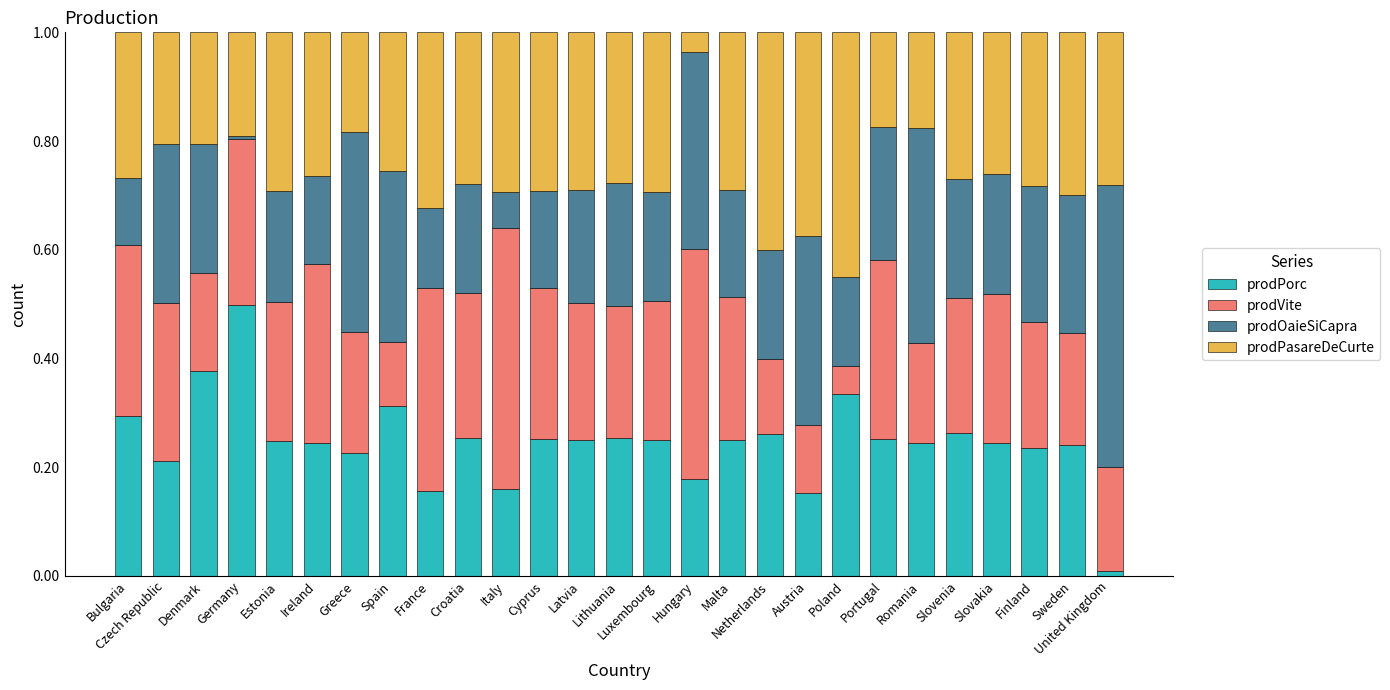

The prodPorc series shows 0.3 at Czech Republic. True or false?

False